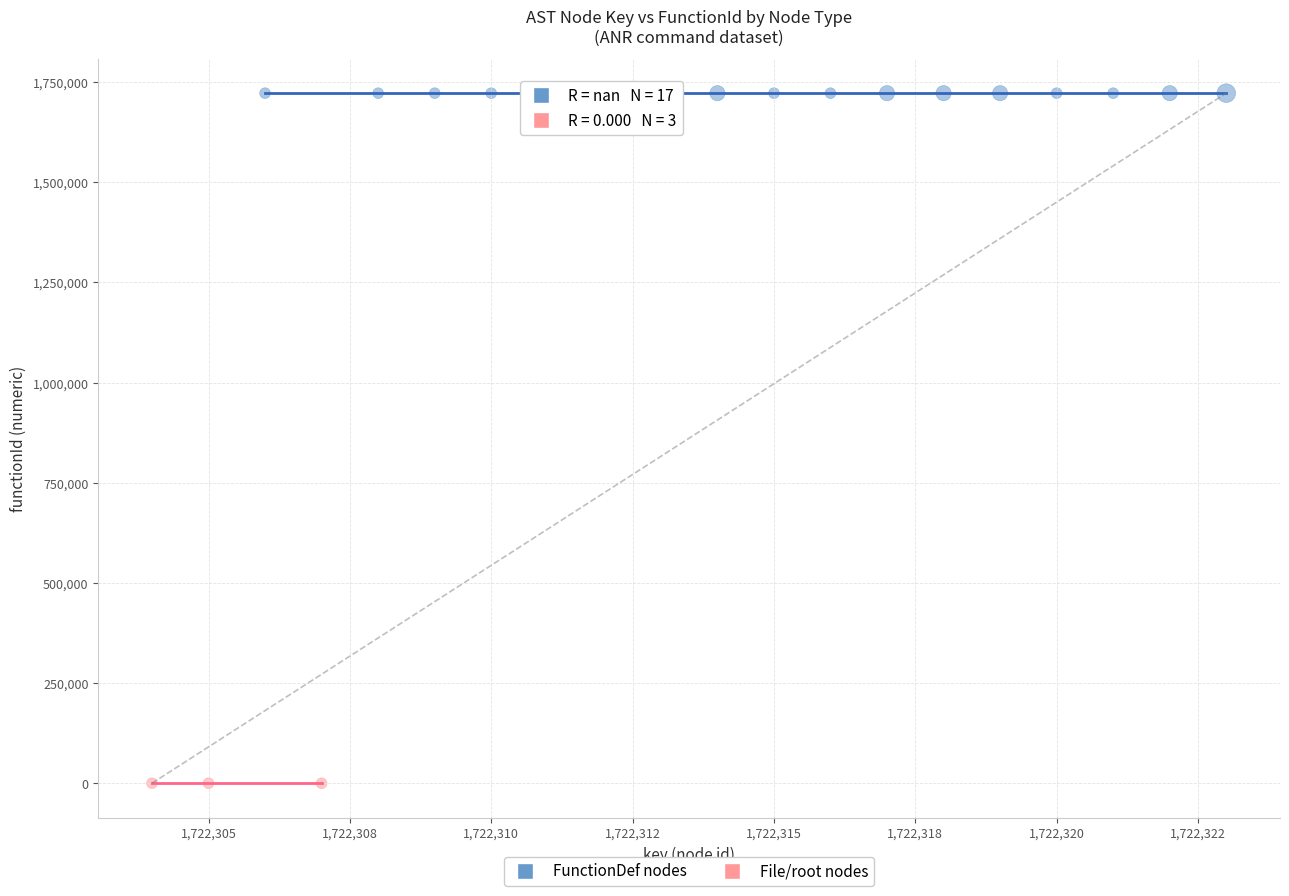

Which series contains the lowest Y value?

File/root nodes